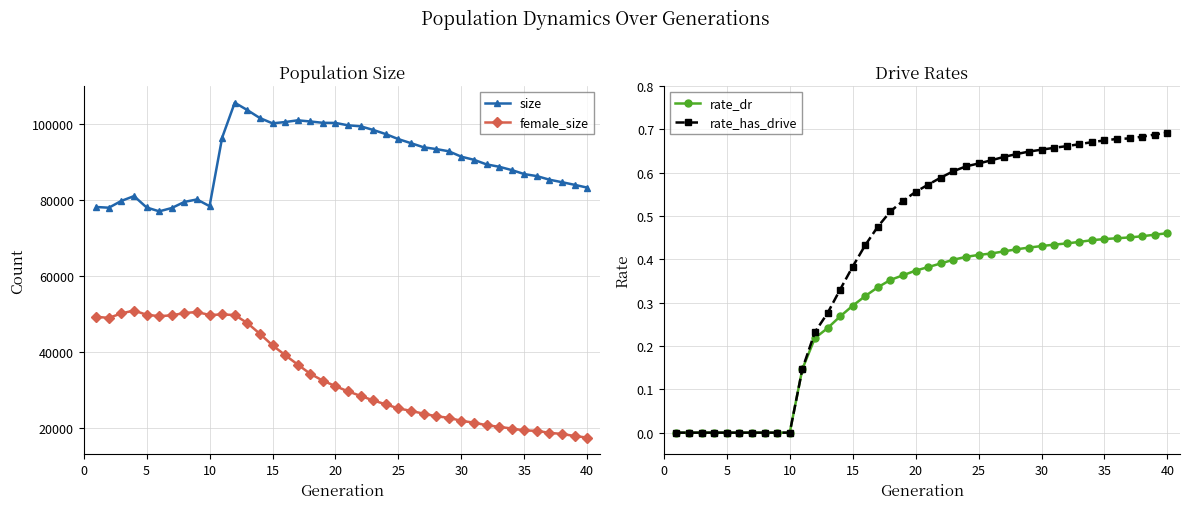

Is it true that rate_has_drive equals 0.7 at 40?

True